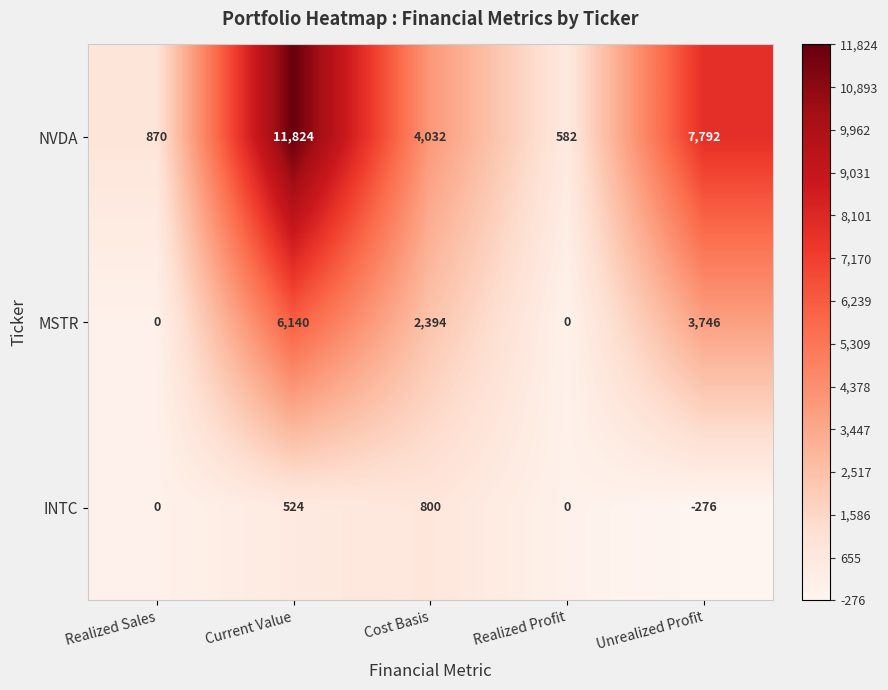

Read the NVDA value at Current Value, to the nearest 100.

11800